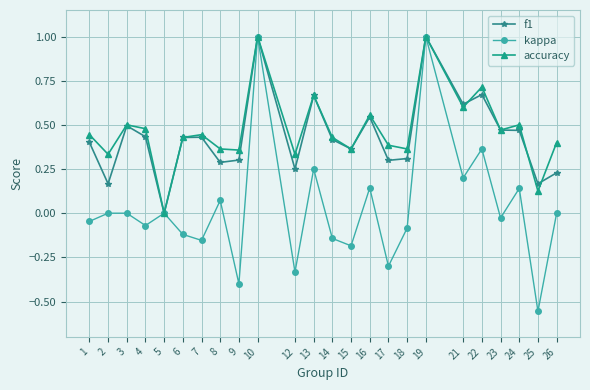

Is this an area chart (filled region under the line)?

No